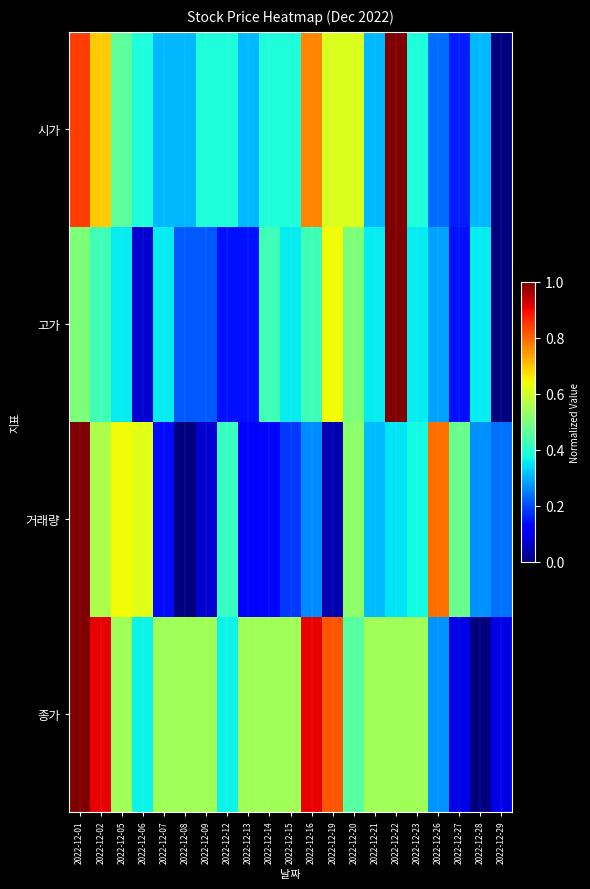

What is the total value across all series at 2022-12-26?

1.6